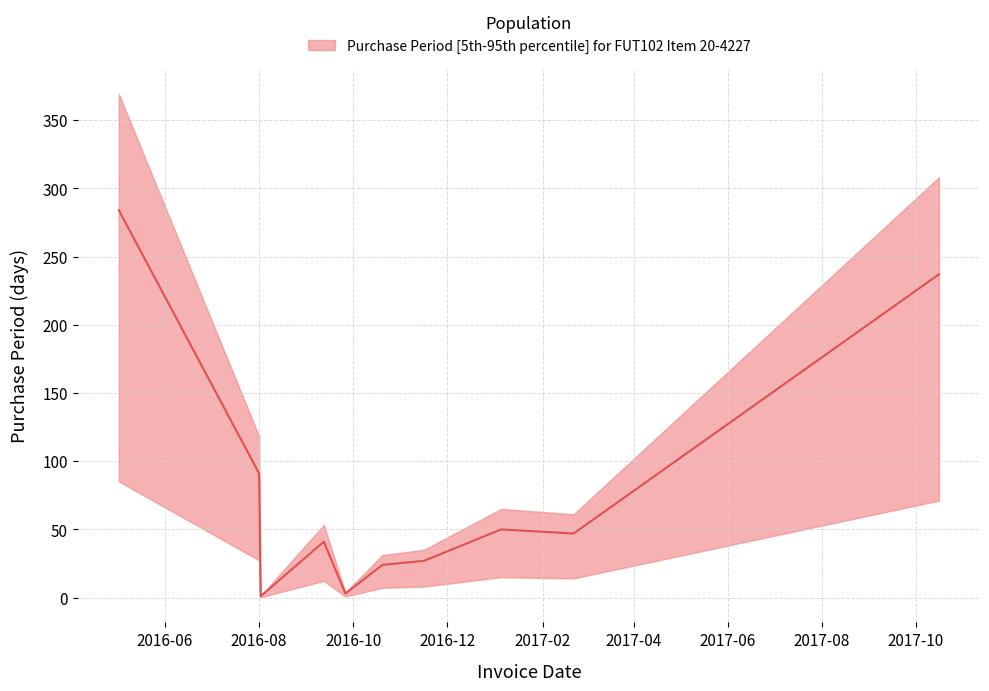

Which category has the highest value across all series?

2016-05-02